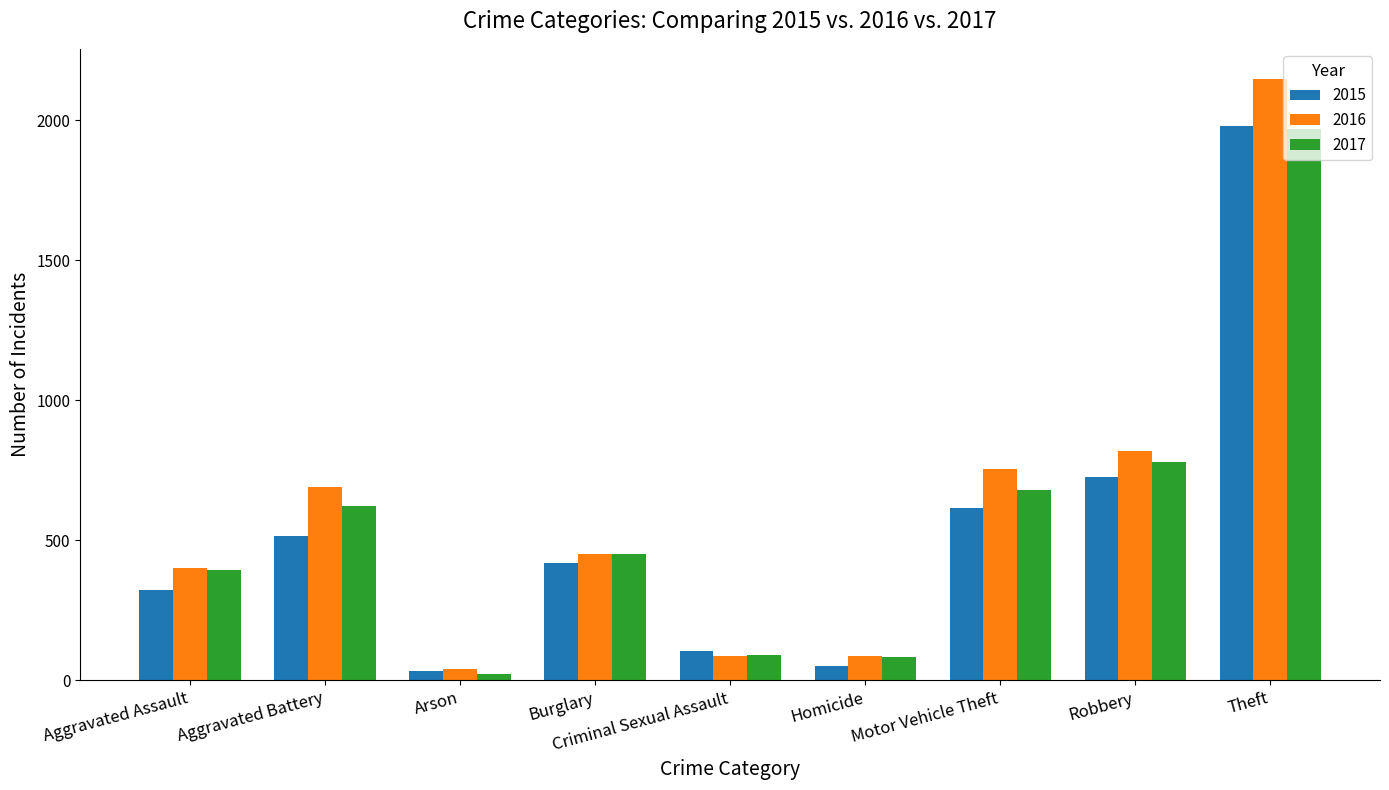

Where is 2017 nearest to the value 995?

Robbery